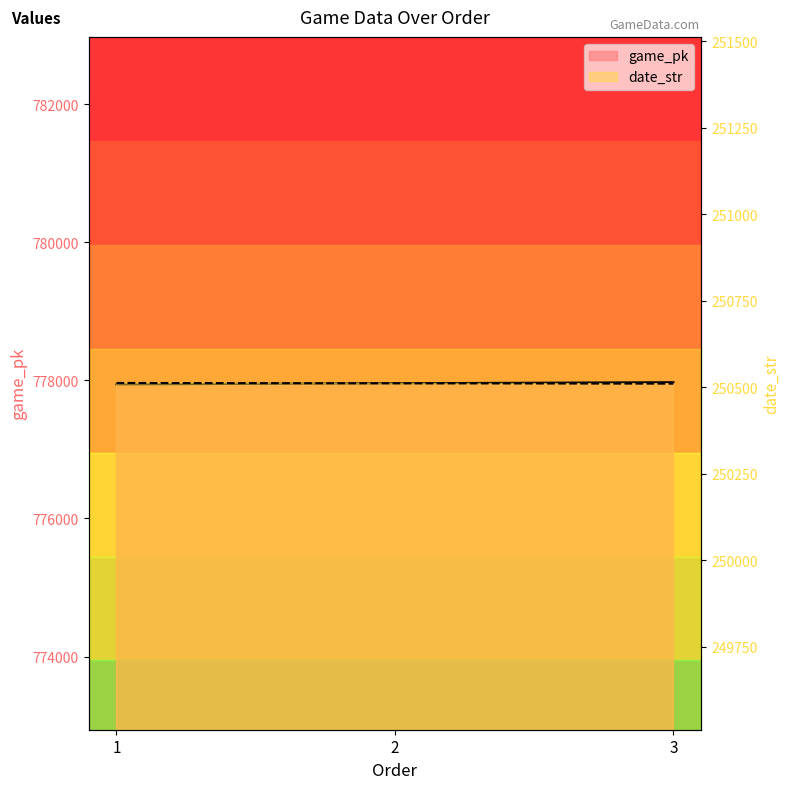

Reading left to right, transcribe all the data shown in this chart.

game_pk: 1=777941	2=777957	3=777972
date_str: 1=250512	2=250511	3=250510